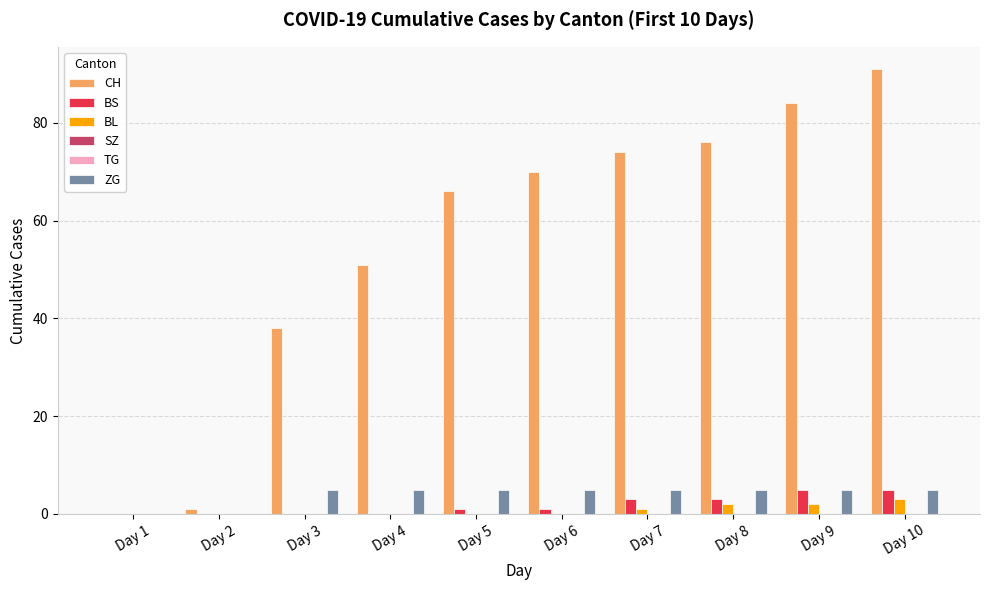

True or false: SZ has a value of 0 at Day 10.

True